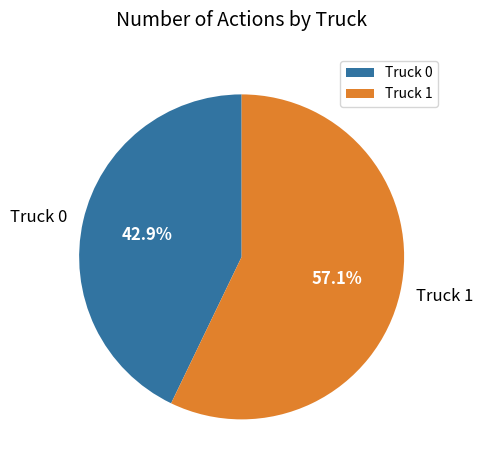

To the nearest percent, what is the combined percentage of Truck 0 and Truck 1?

100%